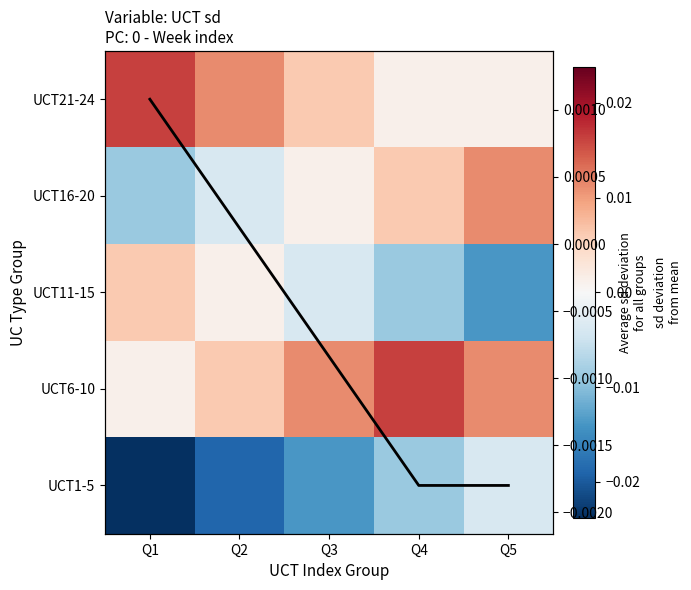

Which label corresponds to the largest value in the chart?

Q4